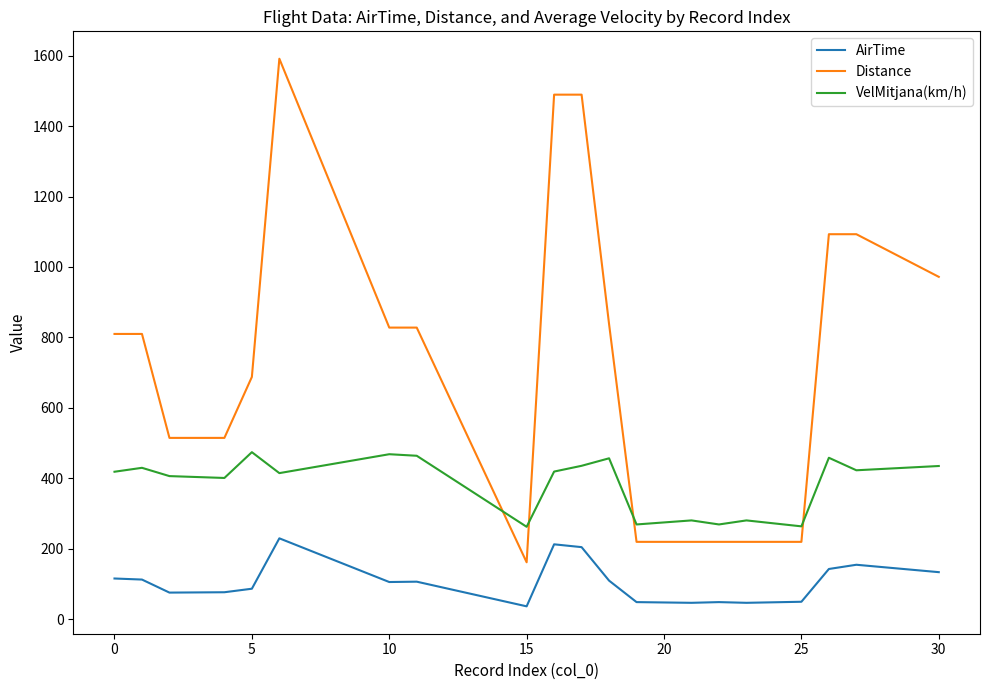

True or false: AirTime and Distance intersect in this chart.

False